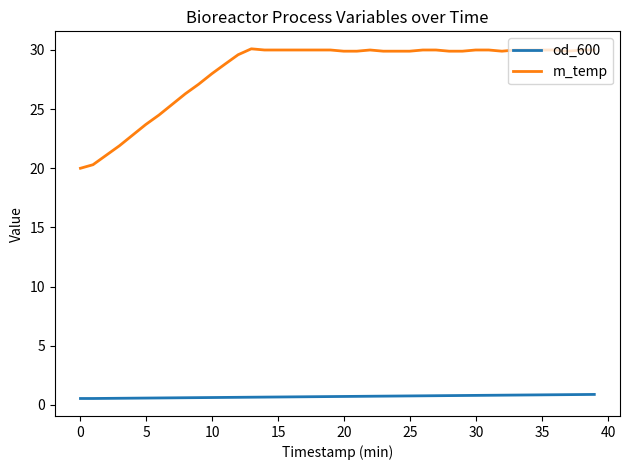

Which series has the largest range (max minus min)?

m_temp